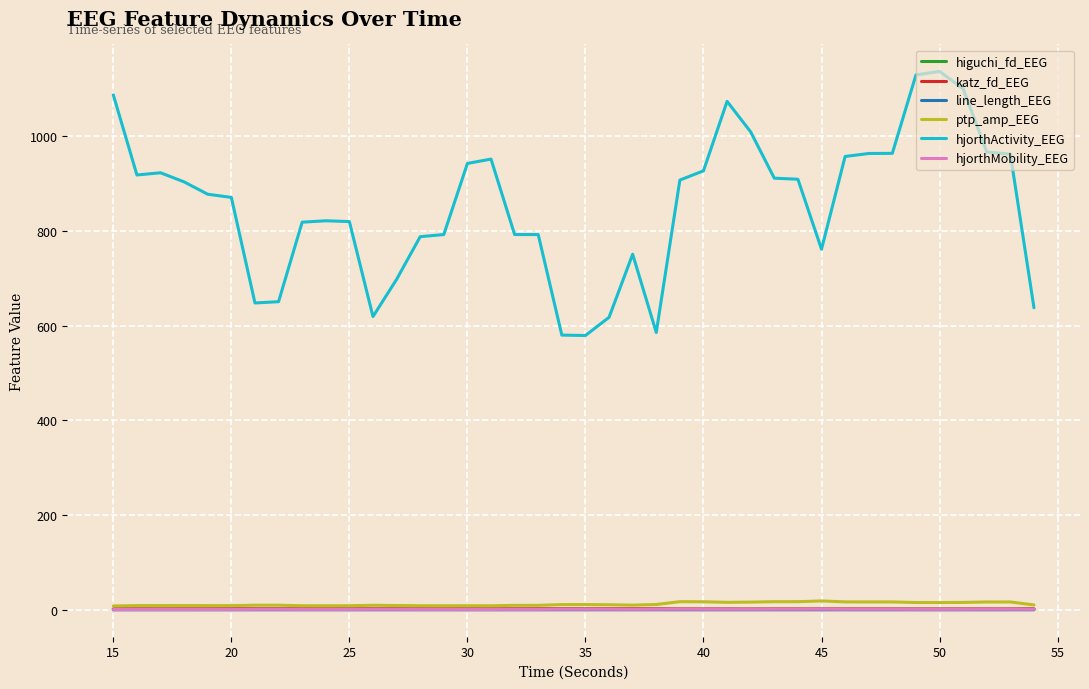

Which series has the largest range (max minus min)?

hjorthActivity_EEG